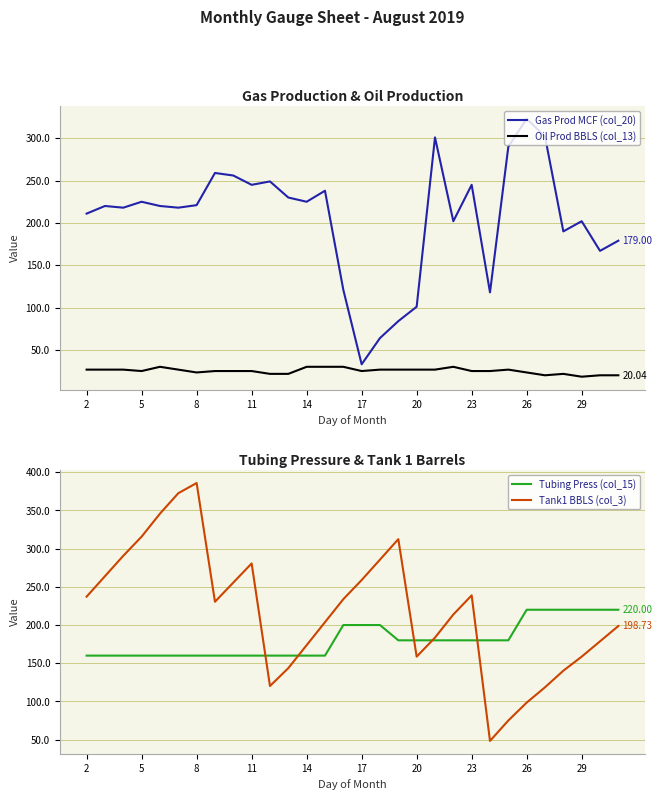

What are all the series names shown in the legend?

Gas Prod MCF (col_20), Oil Prod BBLS (col_13), Tubing Press (col_15), Tank1 BBLS (col_3)